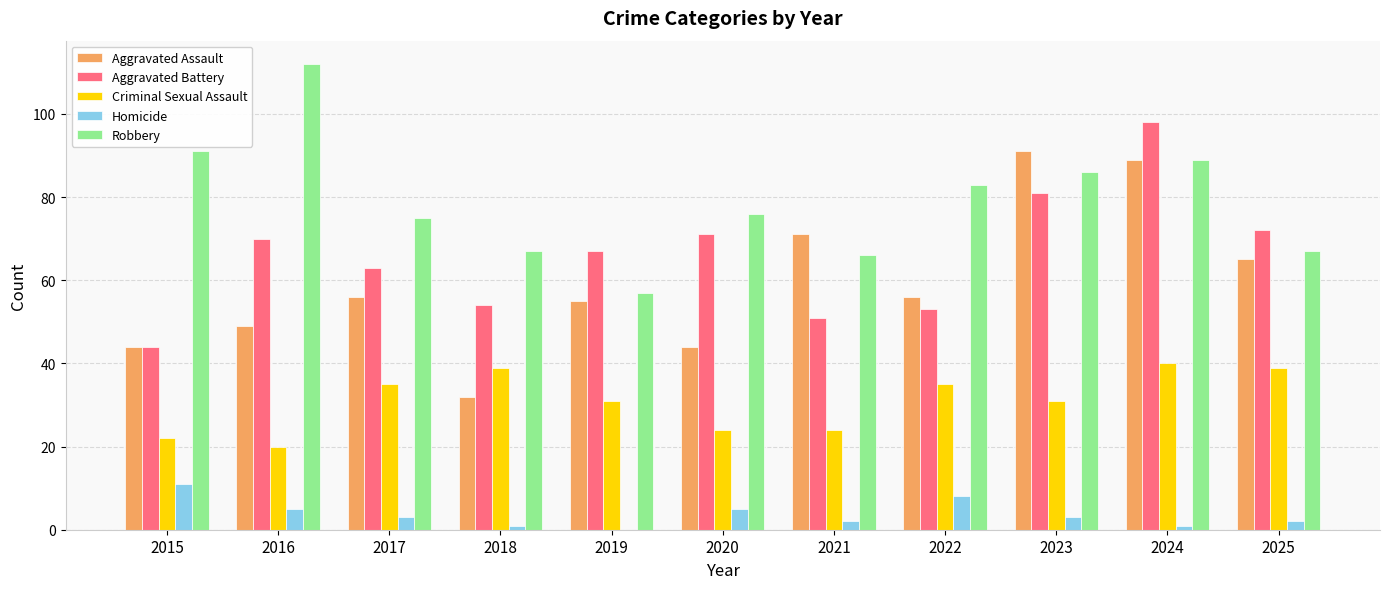

Which series has the largest total across all categories?

Robbery